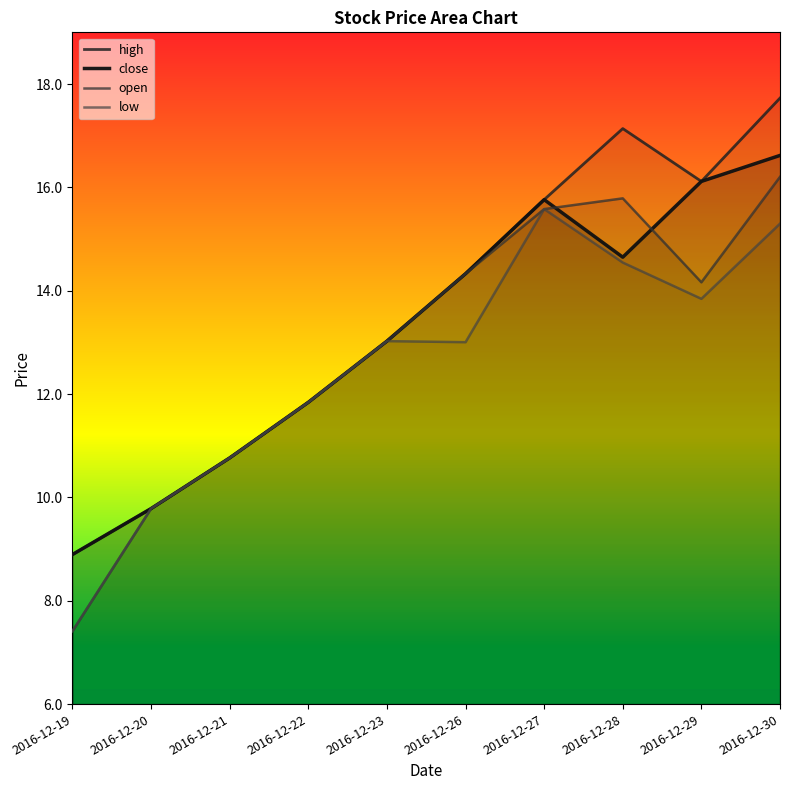

At which category is the sum across all series the highest?

2016-12-30